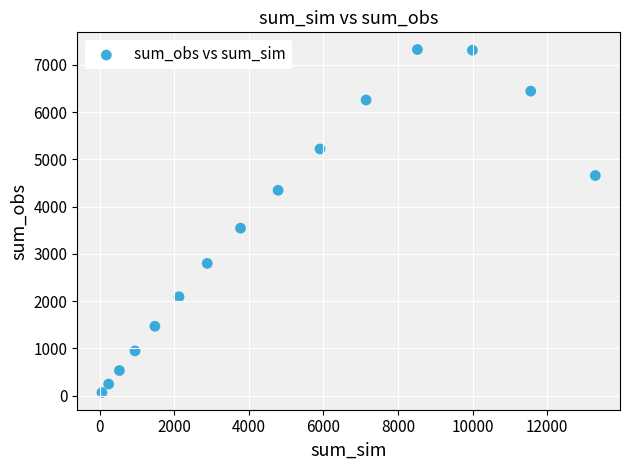

What is the range of Y values (max minus min)?

7264.0